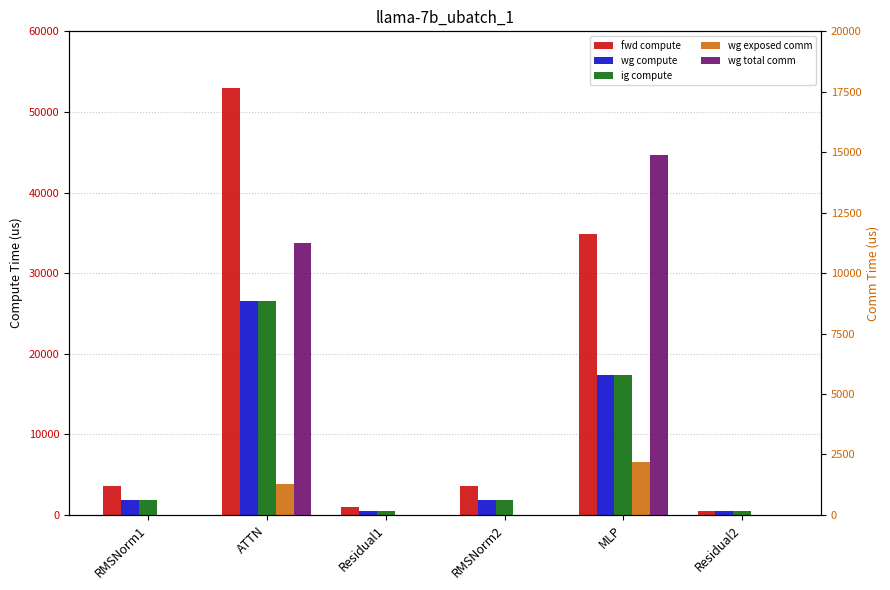

Between ATTN and Residual2, which is larger?

ATTN